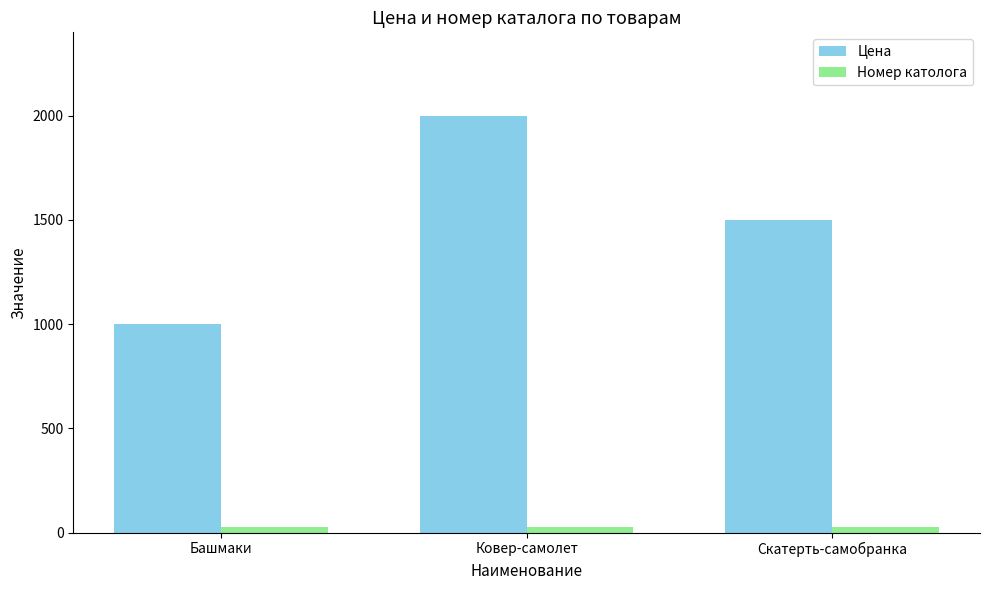

Rank the series by their maximum value, from highest to lowest.

Цена, Номер католога